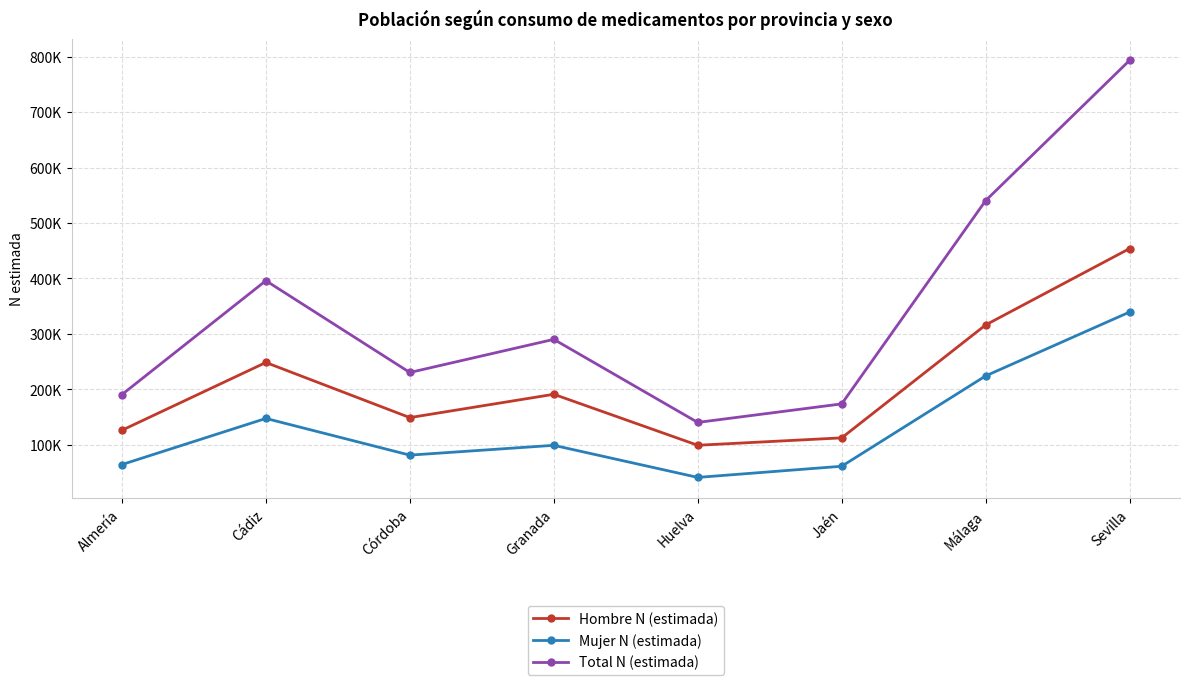

What are all the series names shown in the legend?

Hombre N (estimada), Mujer N (estimada), Total N (estimada)